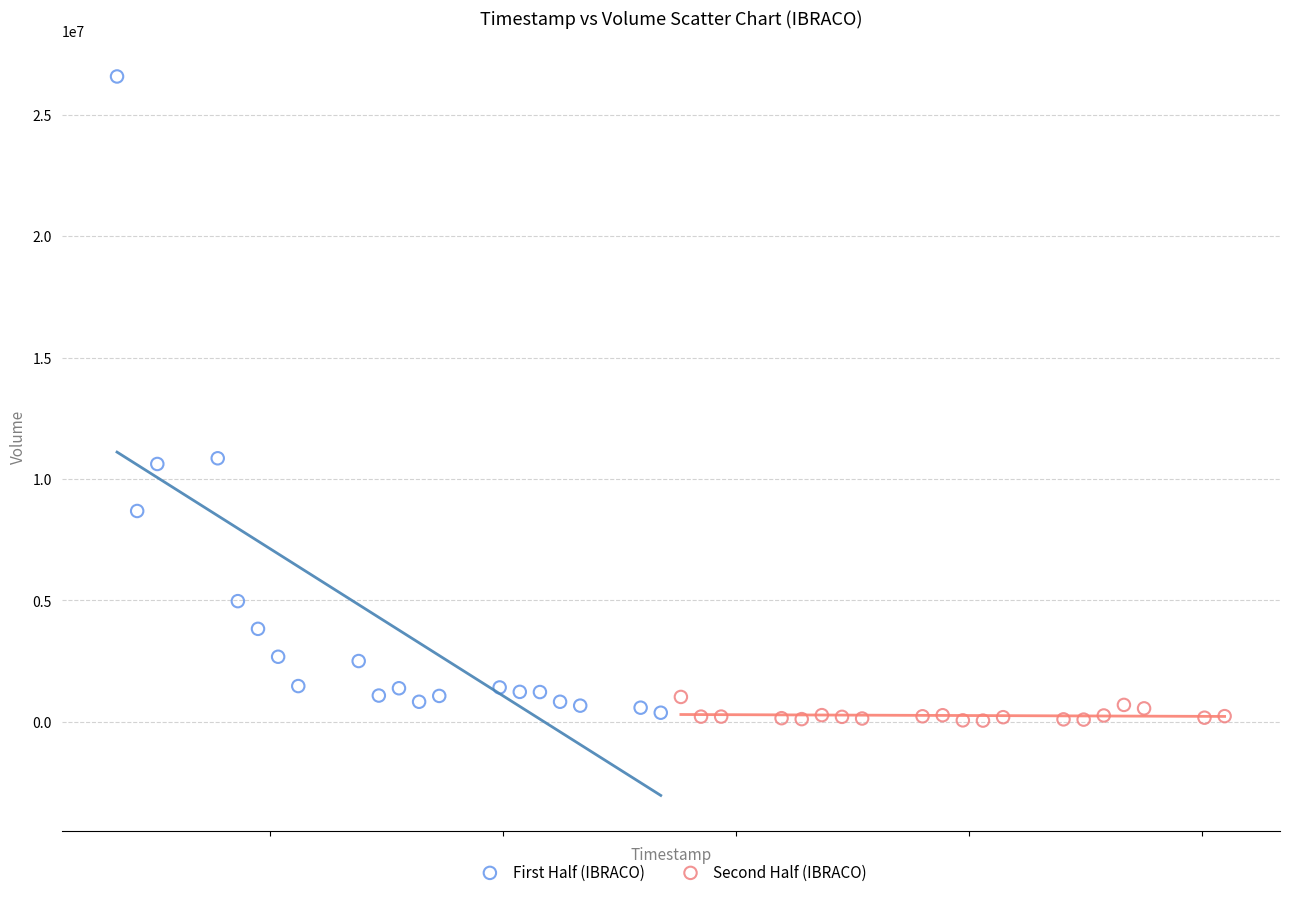

What are all the series names shown in the legend?

First Half (IBRACO), Second Half (IBRACO)